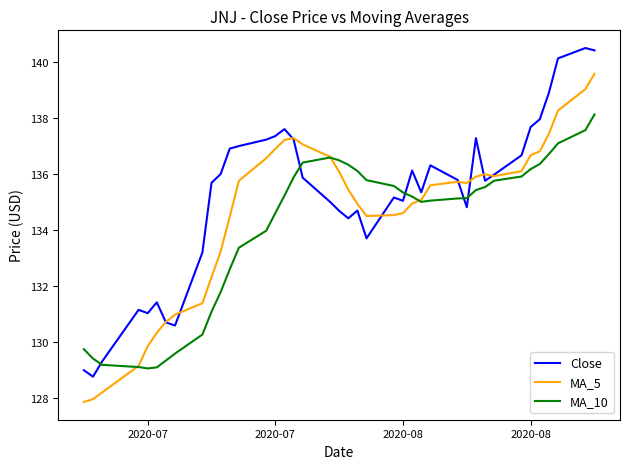

Count the number of data series in this chart.

3